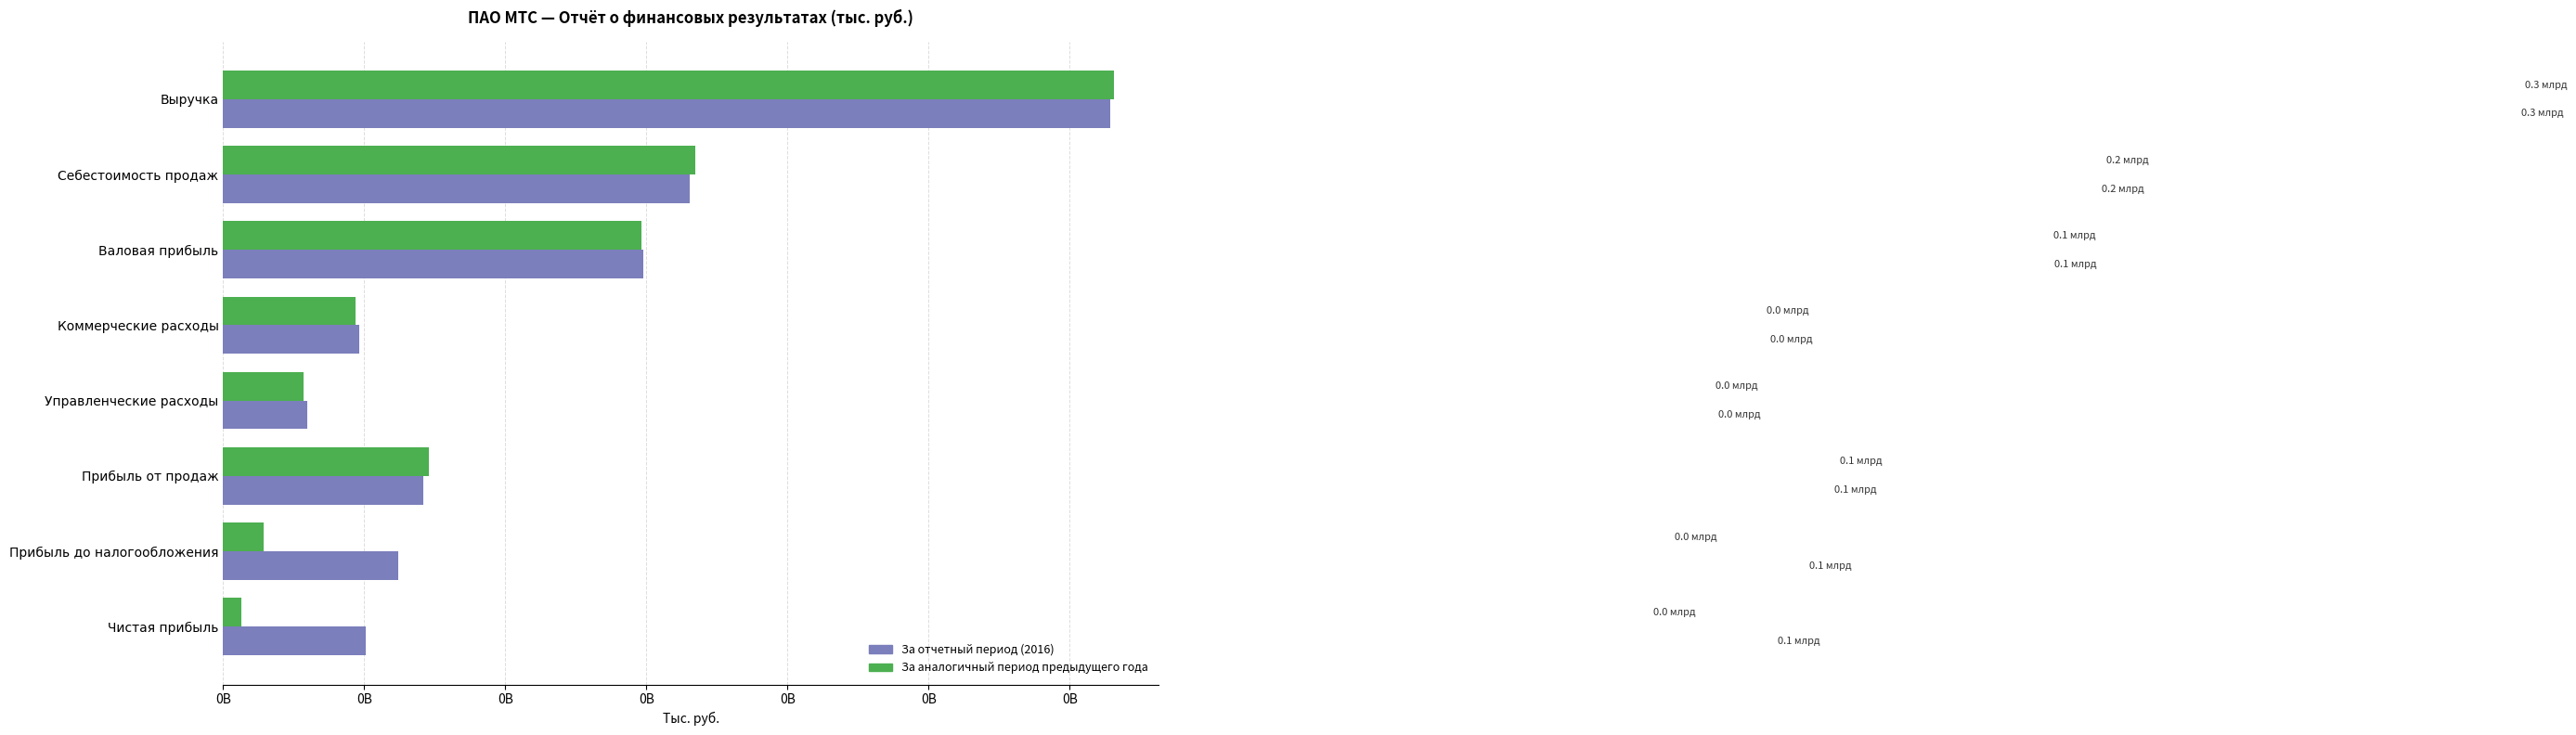

List the series in order of their overall mean, lowest first.

За аналогичный период предыдущего года, За отчетный период (2016)